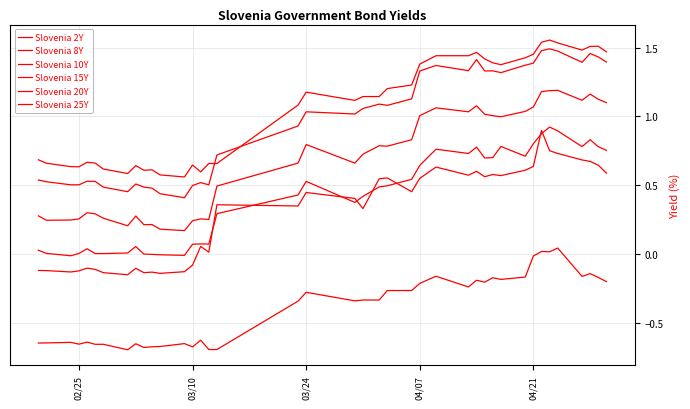

How many lines are shown in the chart?

6